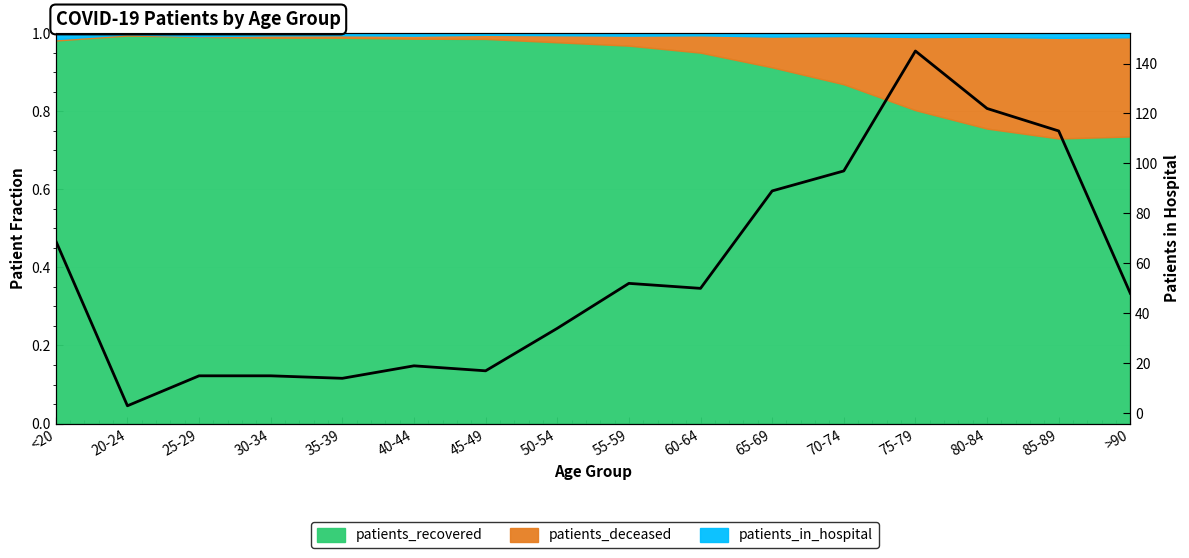

What position from the left is 50-54?

8